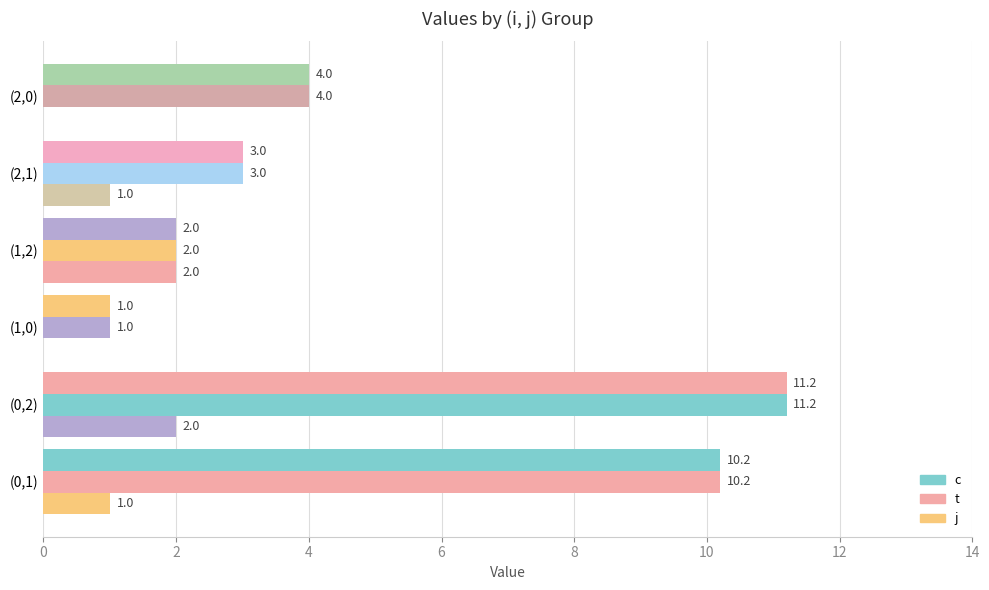

How many series are shown in this chart?

3